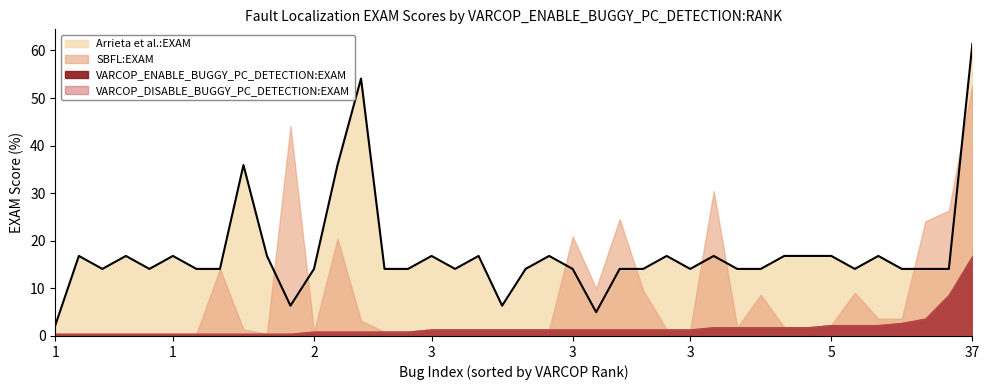

True or false: VARCOP_DISABLE_BUGGY_PC_DETECTION:EXAM has more than 0 interior local peaks.

True